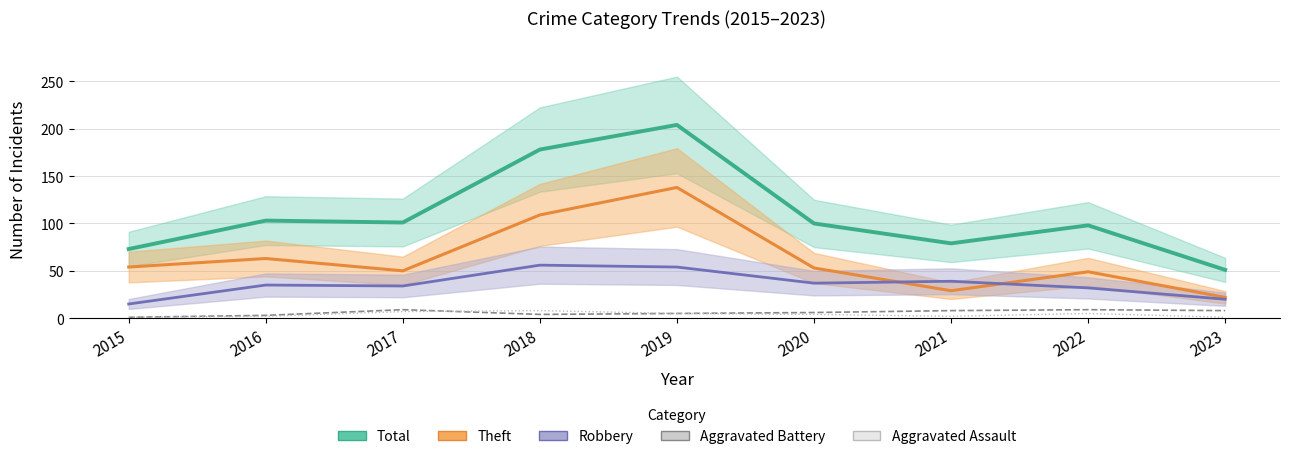

List the series in order of their peak value, lowest first.

Aggravated Assault, Aggravated Battery, Robbery, Theft, Total